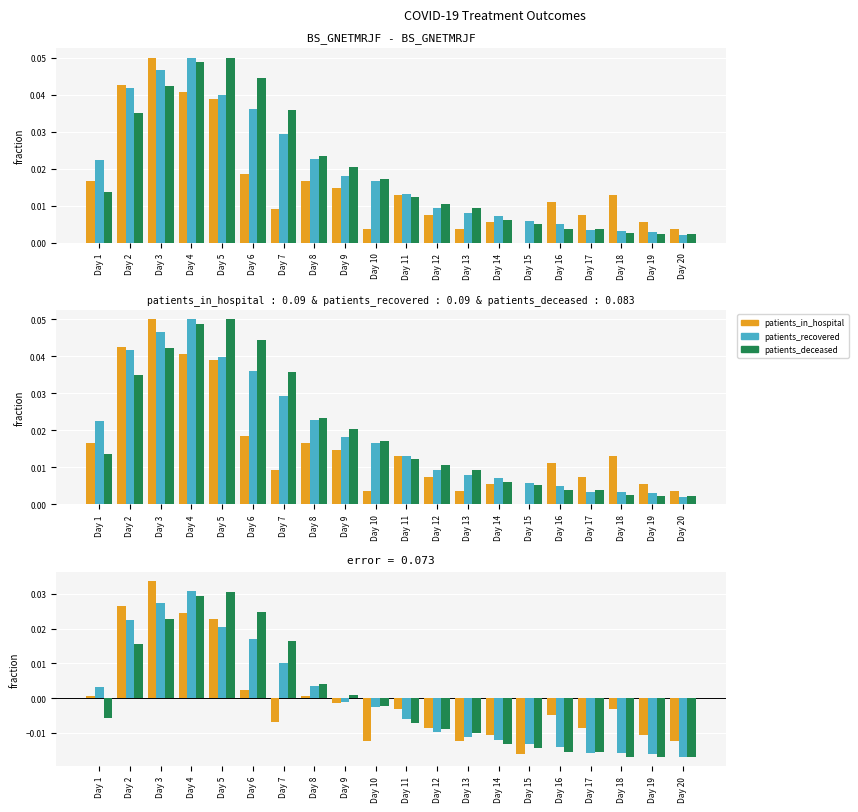

Between Day 9 and Day 10, which series saw the biggest shift?

patients_in_hospital